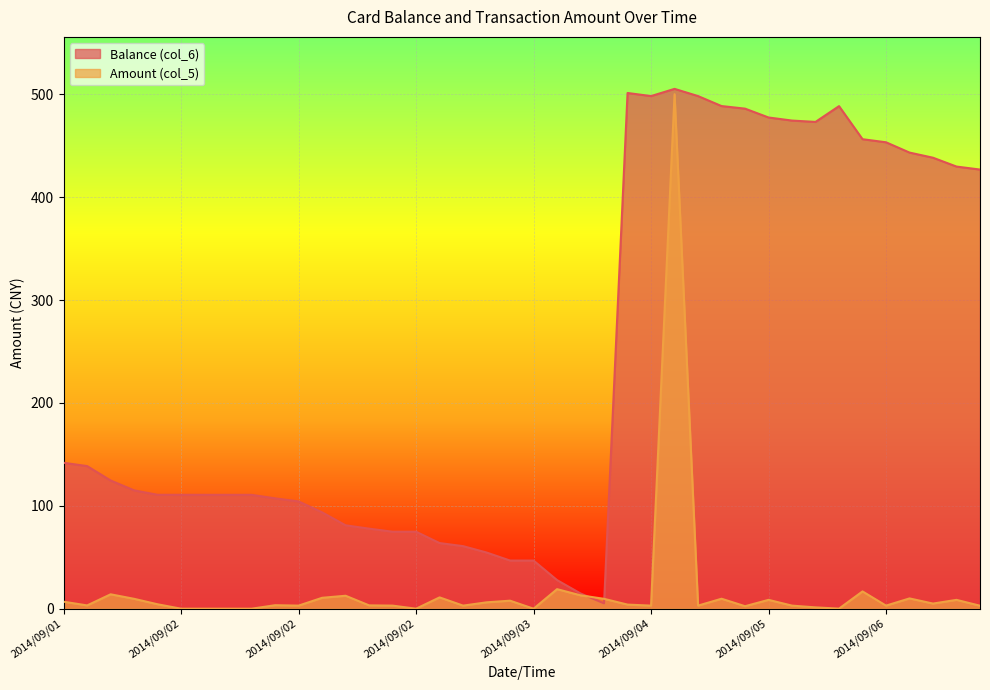

Reading right to left, what are all the values shown in this chart?

Balance (col_6): 426.8	429.7	438.3	443.3	453.3	456.3	488.4	473.1	474.4	477.4	486.0	488.5	498.2	505.2	498.2	501.2	5.2	14.8	27.8	46.8	46.8	54.6	60.8	63.8	74.8	74.8	77.8	81.1	93.7	104.3	107.3	110.7	110.7	110.7	110.7	110.7	115.0	124.6	138.6	141.8
Amount (col_5): 2.9	8.6	5.0	10.0	3.0	16.8	0.1	1.3	3.0	8.6	2.4	9.7	3.0	500.0	3.0	4.0	9.6	13.0	19.0	0.0	7.8	6.2	3.0	11.0	0.0	3.0	3.2	12.6	10.6	3.0	3.4	0.0	0.0	0.0	0.0	4.3	9.6	14.0	3.2	6.8